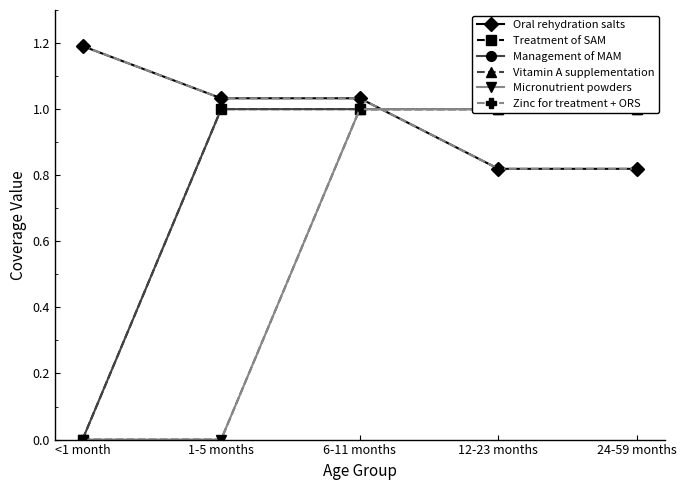

What is the sum of the Vitamin A supplementation values at 6-11 months and 24-59 months?

2.0